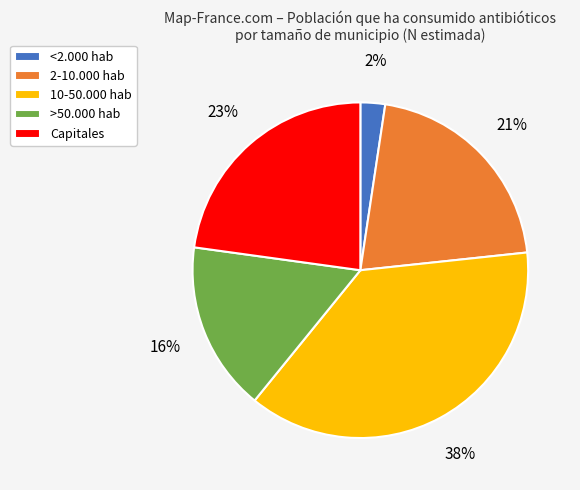

To the nearest percent, what is the combined percentage of <2.000 hab and 10-50.000 hab?

40%